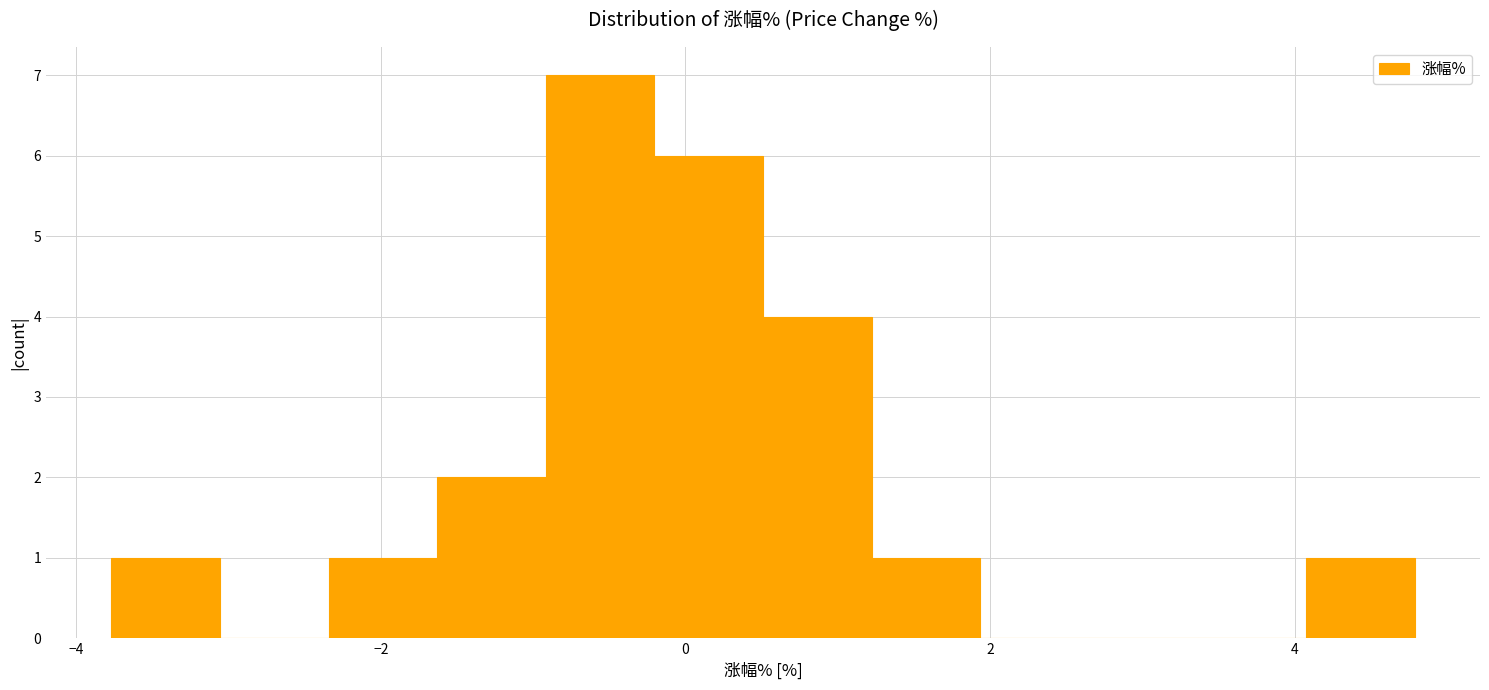

Read against the x-axis, roughly where is the centre of the tallest bar?

-0.6